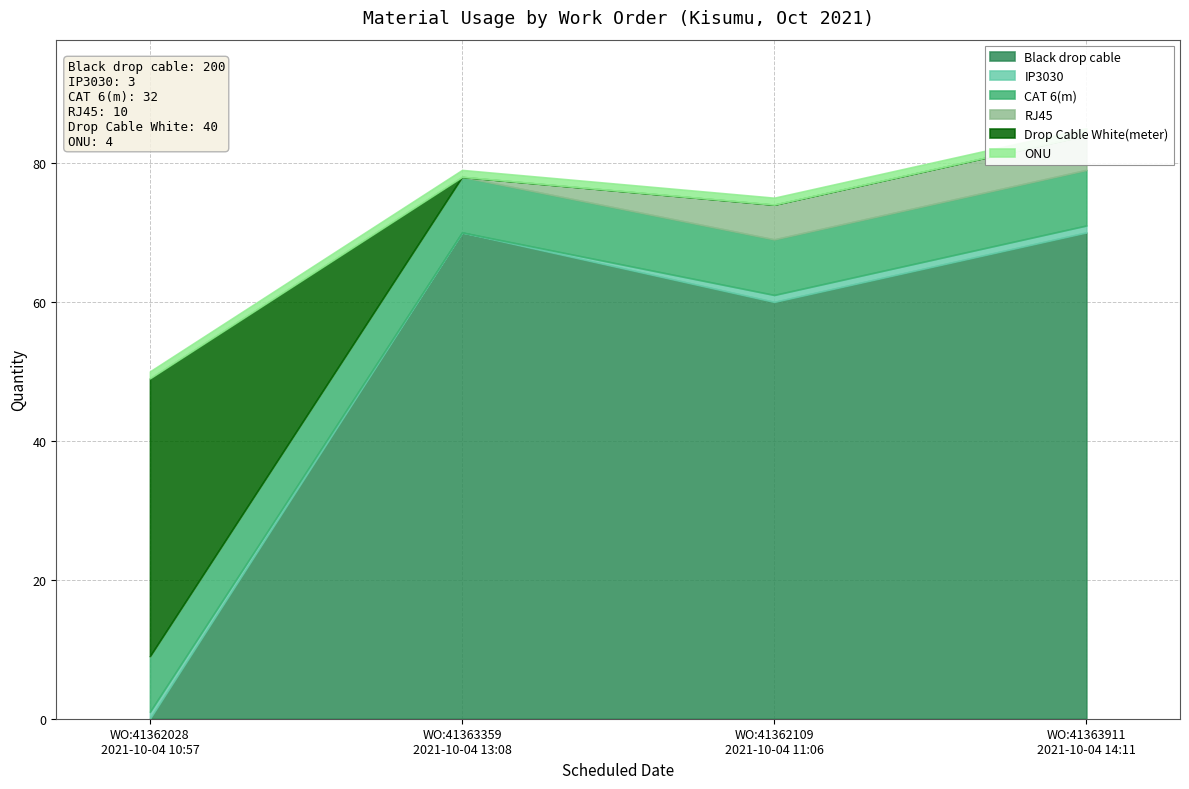

What are all the series names shown in the legend?

Black drop cable, IP3030, CAT 6(m), RJ45, Drop Cable White(meter), ONU